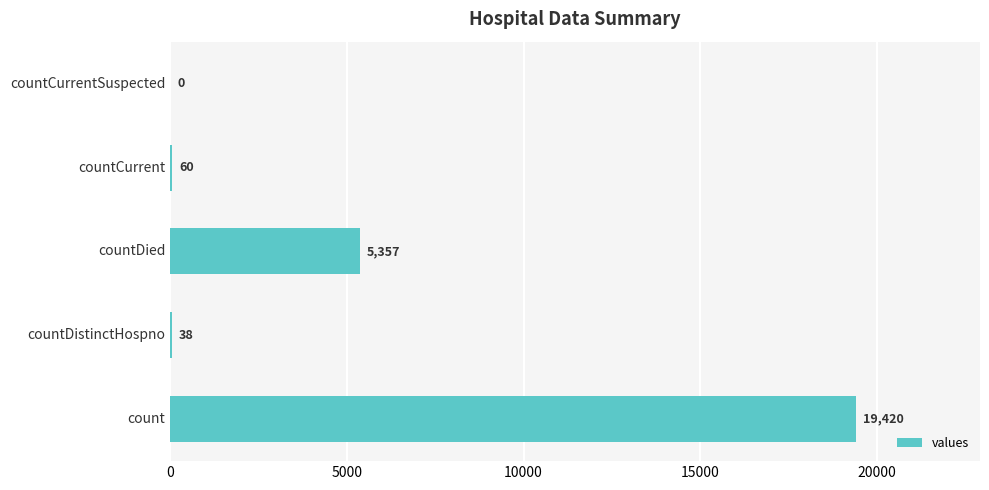

What is the sum of the values at count and countDistinctHospno?

19458